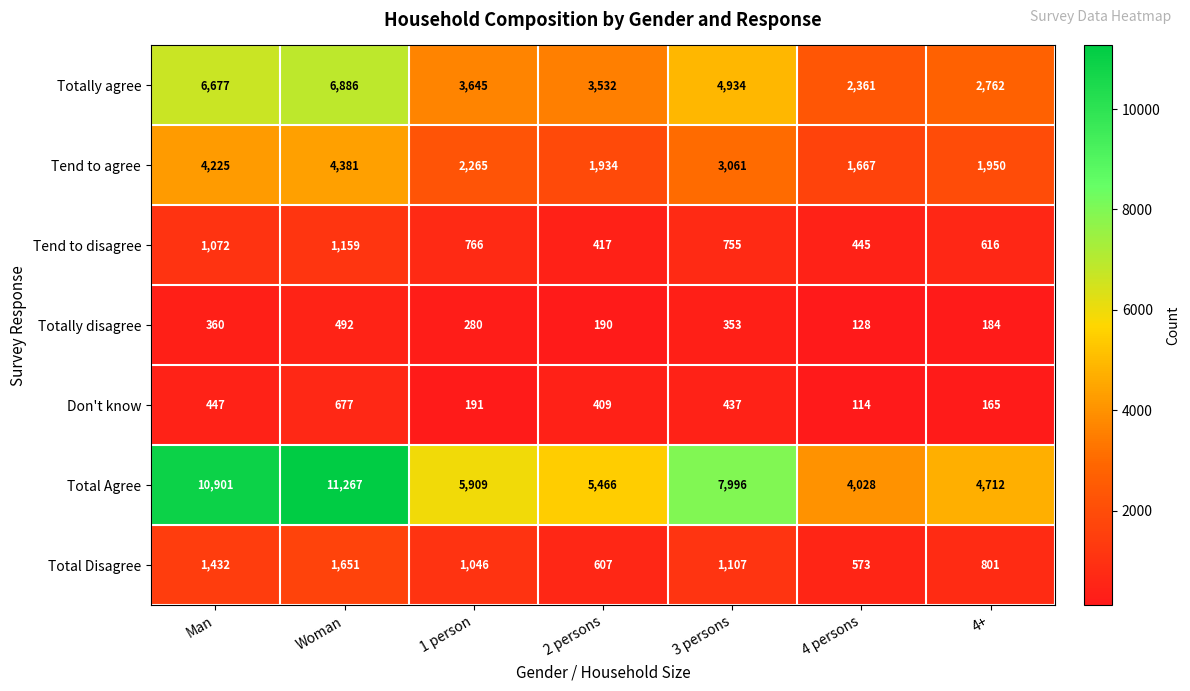

At how many categories does at least one series exceed 7653?

3